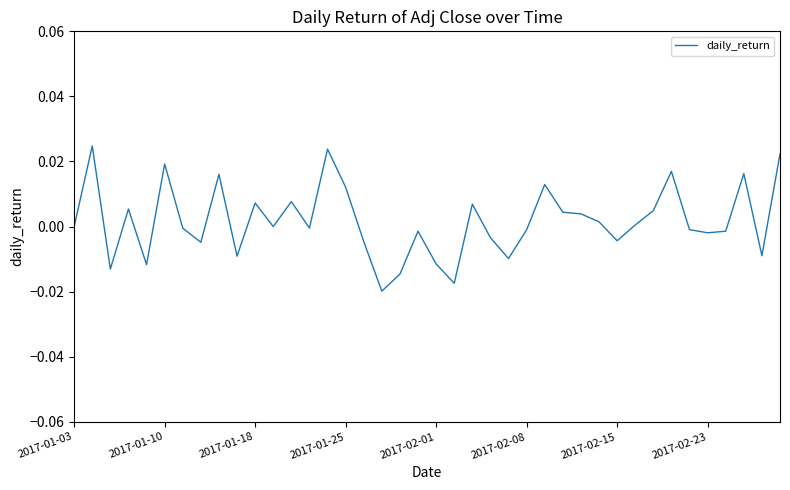

How many distinct data groups are displayed?

1